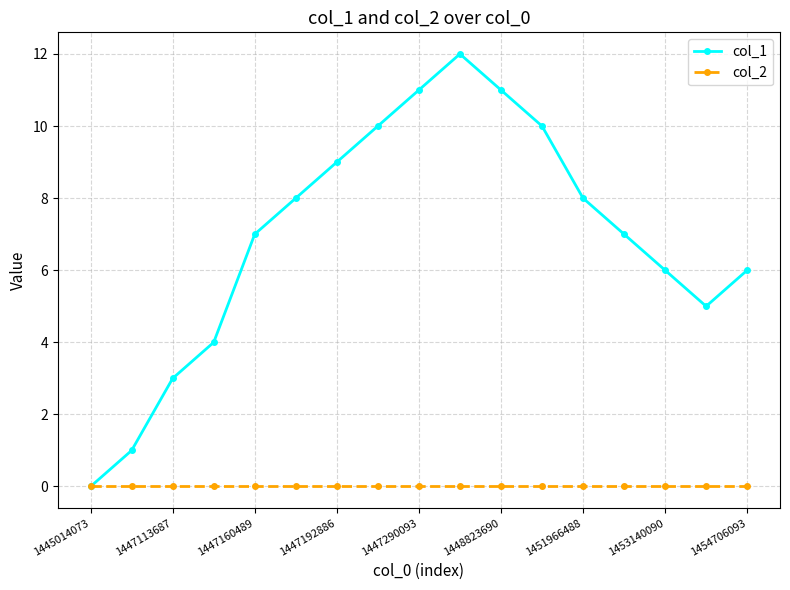

True or false: col_1 has more than 1 points higher than both neighbors.

False